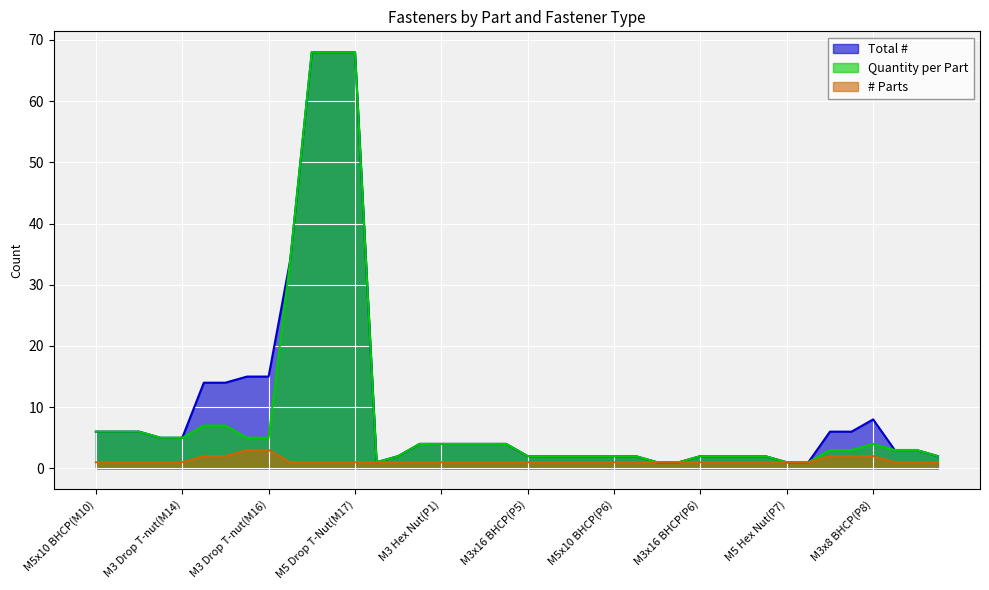

What are all the series names shown in the legend?

Total #, Quantity per Part, # Parts